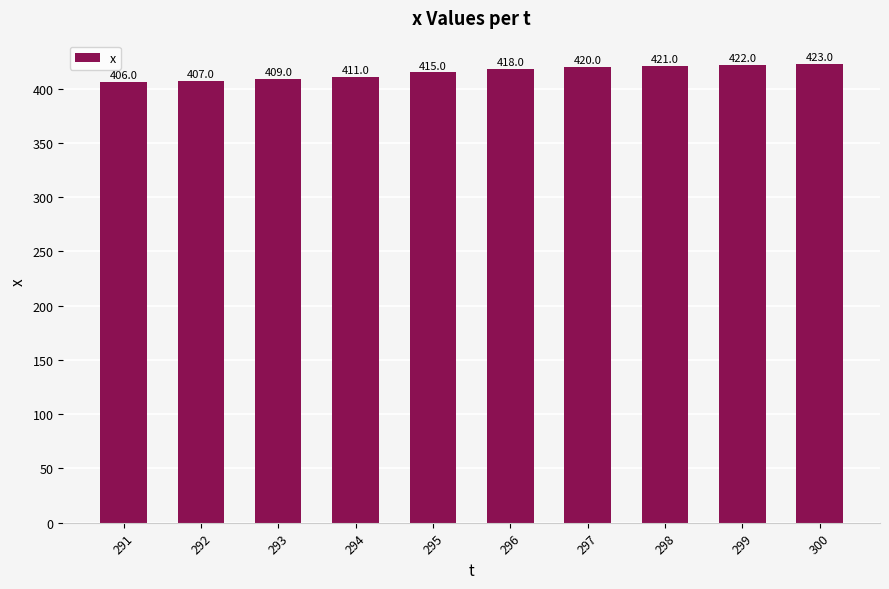

List the labels in order of value, largest first.

300, 299, 298, 297, 296, 295, 294, 293, 292, 291